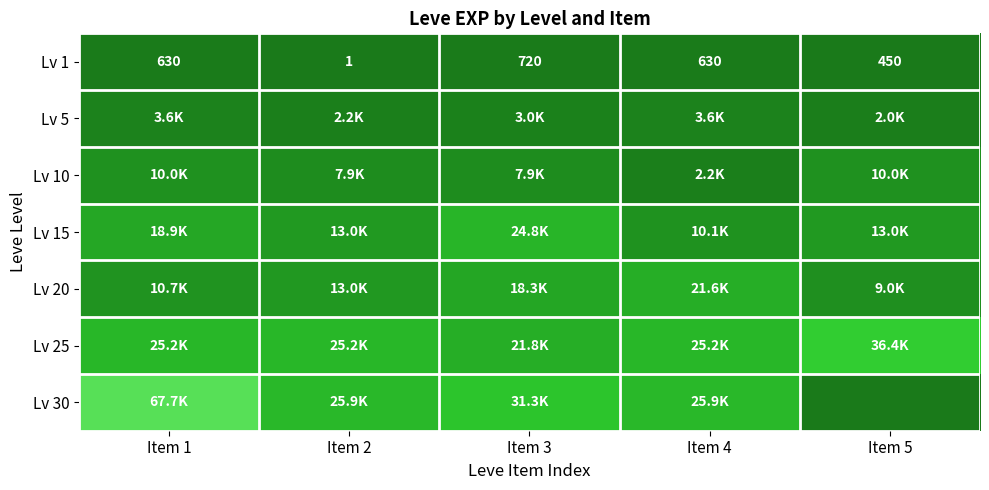

The value of Lv 1 at Item 4 is 630. True or false?

True